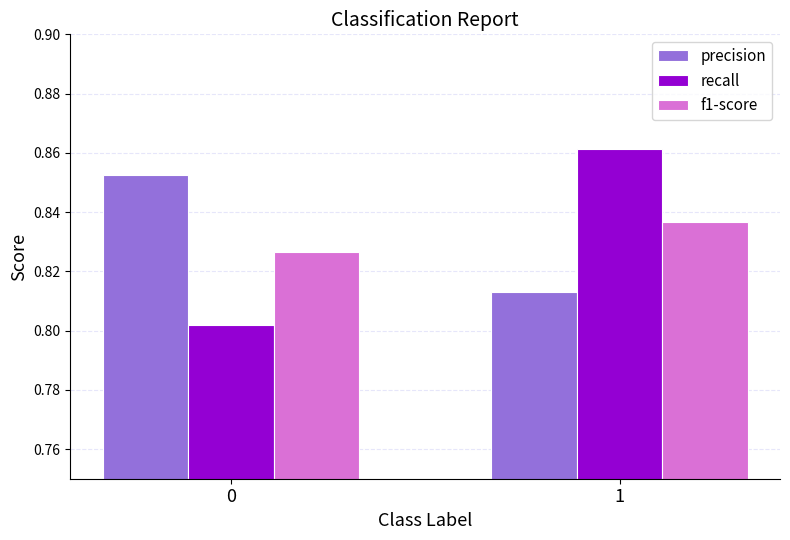

Rank the categories by precision value from lowest to highest.

1, 0